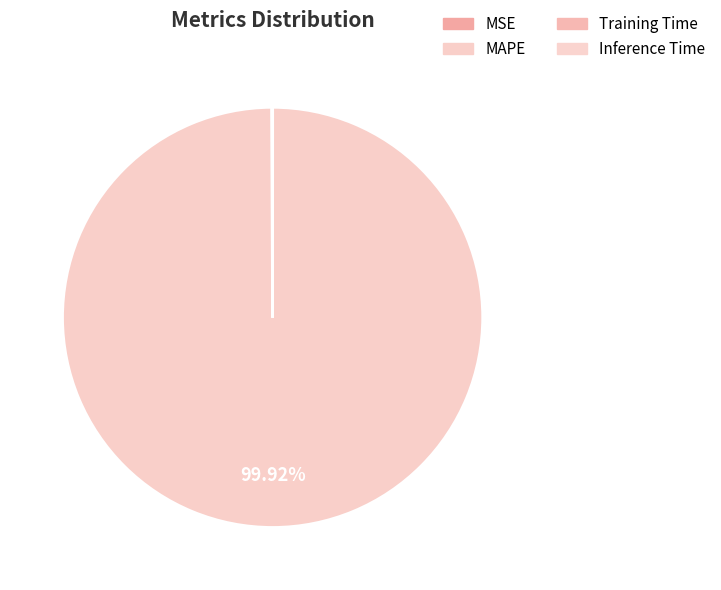

Rank the categories by value from highest to lowest.

MAPE, MSE, Training Time, Inference Time